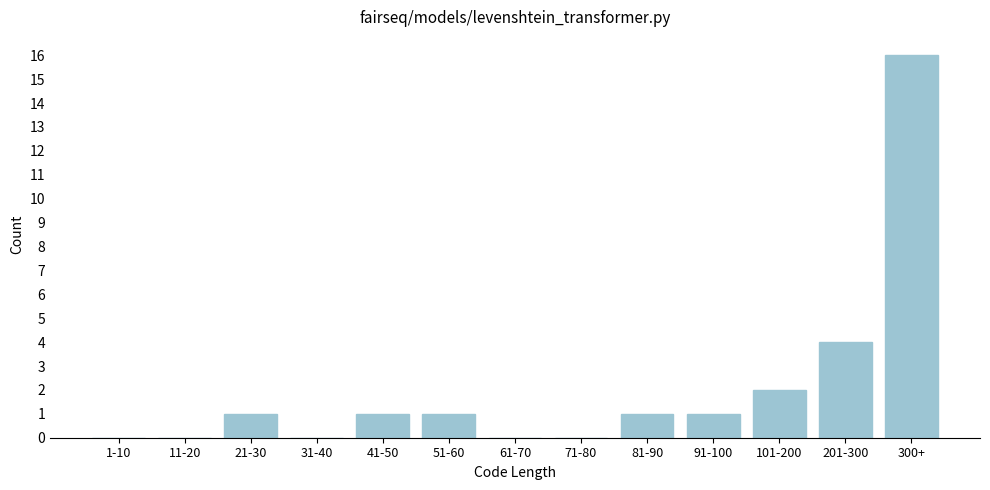

Reading right to left, what are all the values shown in this chart?

300+=16	201-300=4	101-200=2	91-100=1	81-90=1	71-80=0	61-70=0	51-60=1	41-50=1	31-40=0	21-30=1	11-20=0	1-10=0